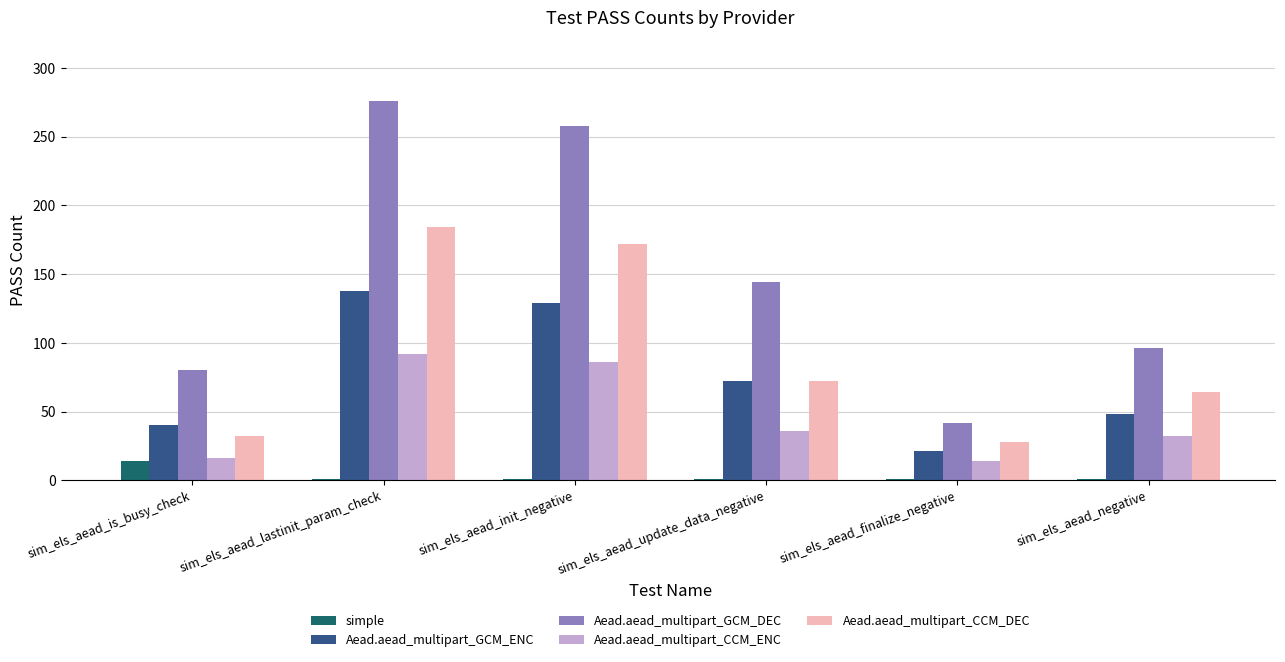

Reading right to left, extract all data points from this chart.

simple: sim_els_aead_negative=1	sim_els_aead_finalize_negative=1	sim_els_aead_update_data_negative=1	sim_els_aead_init_negative=1	sim_els_aead_lastinit_param_check=1	sim_els_aead_is_busy_check=14
Aead.aead_multipart_GCM_ENC: sim_els_aead_negative=48	sim_els_aead_finalize_negative=21	sim_els_aead_update_data_negative=72	sim_els_aead_init_negative=129	sim_els_aead_lastinit_param_check=138	sim_els_aead_is_busy_check=40
Aead.aead_multipart_GCM_DEC: sim_els_aead_negative=96	sim_els_aead_finalize_negative=42	sim_els_aead_update_data_negative=144	sim_els_aead_init_negative=258	sim_els_aead_lastinit_param_check=276	sim_els_aead_is_busy_check=80
Aead.aead_multipart_CCM_ENC: sim_els_aead_negative=32	sim_els_aead_finalize_negative=14	sim_els_aead_update_data_negative=36	sim_els_aead_init_negative=86	sim_els_aead_lastinit_param_check=92	sim_els_aead_is_busy_check=16
Aead.aead_multipart_CCM_DEC: sim_els_aead_negative=64	sim_els_aead_finalize_negative=28	sim_els_aead_update_data_negative=72	sim_els_aead_init_negative=172	sim_els_aead_lastinit_param_check=184	sim_els_aead_is_busy_check=32